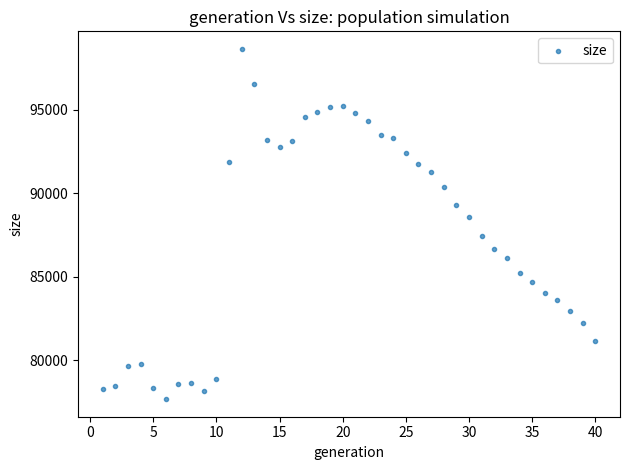

What Y value in the scatter plot is closest to 88163?

88583